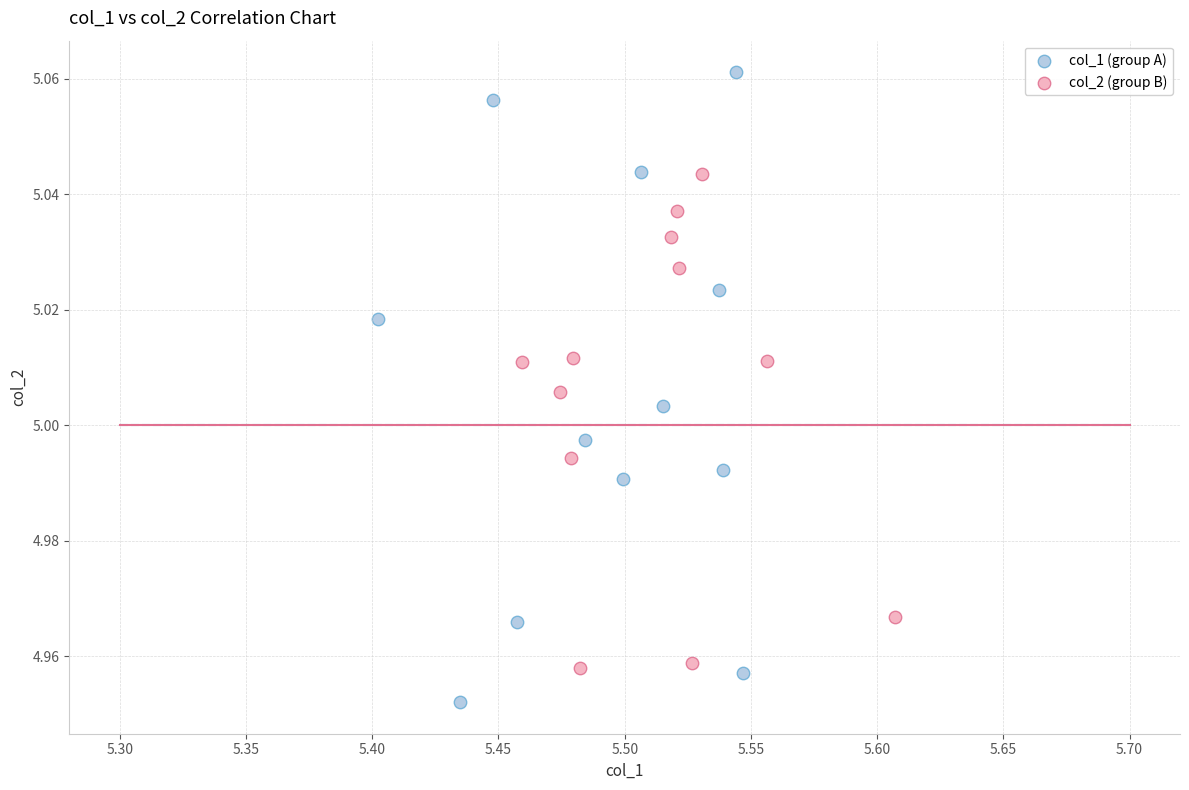

Which series contains the highest Y value?

col_1 (group A)